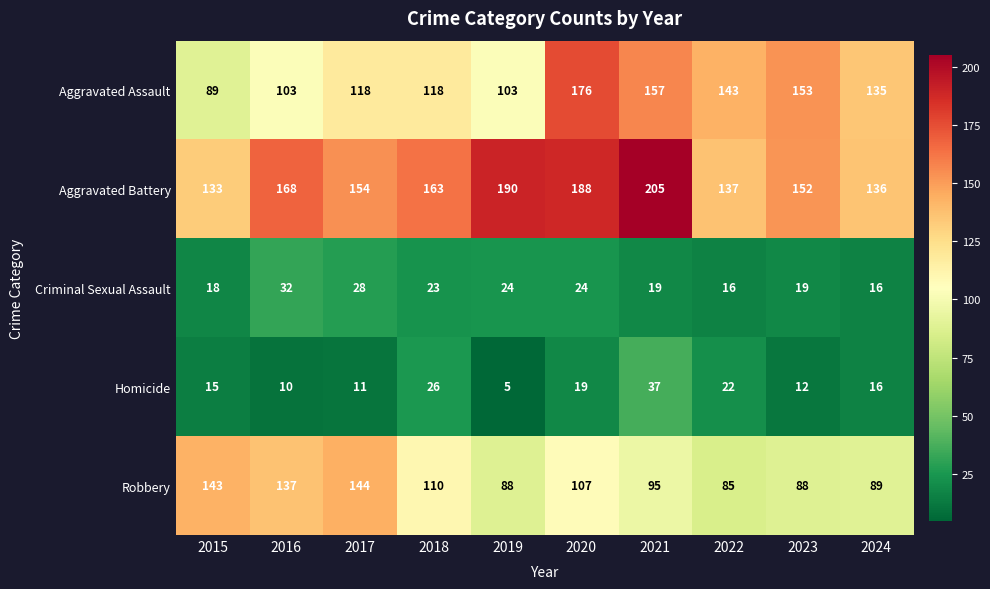

What is the spread (max minus min) of values at 2023?

141